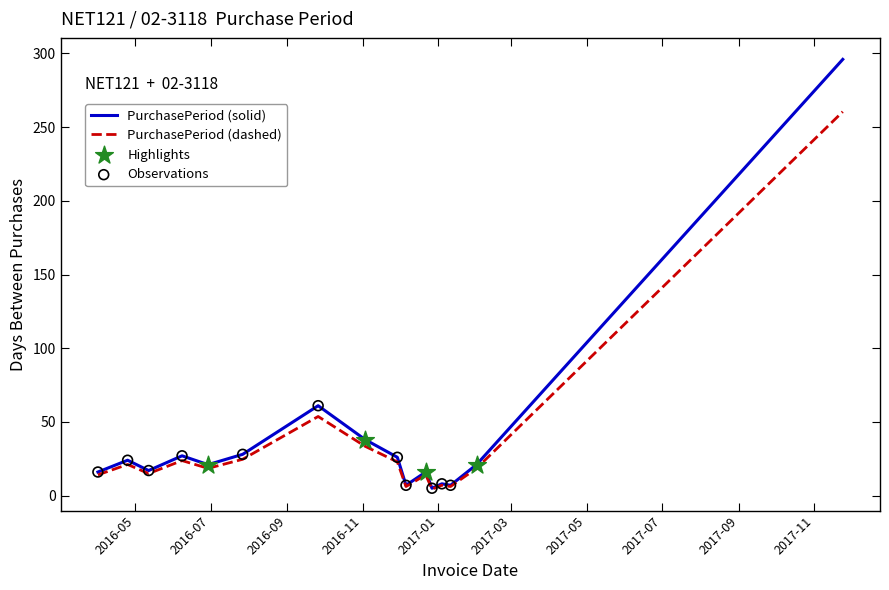

What is the maximum value shown in the chart?

296.0